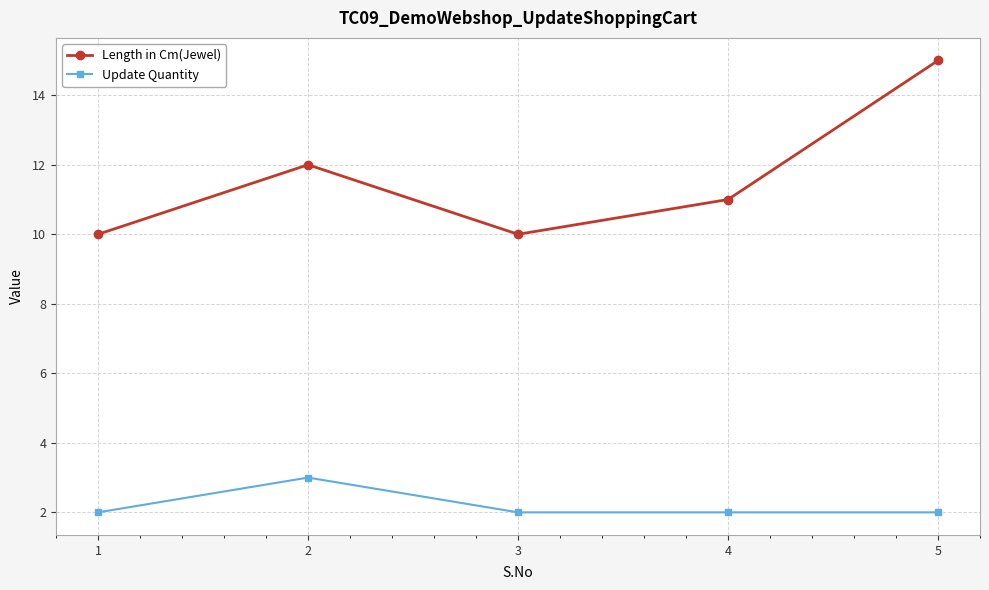

What value does the Length in Cm(Jewel) series have at 5?

15